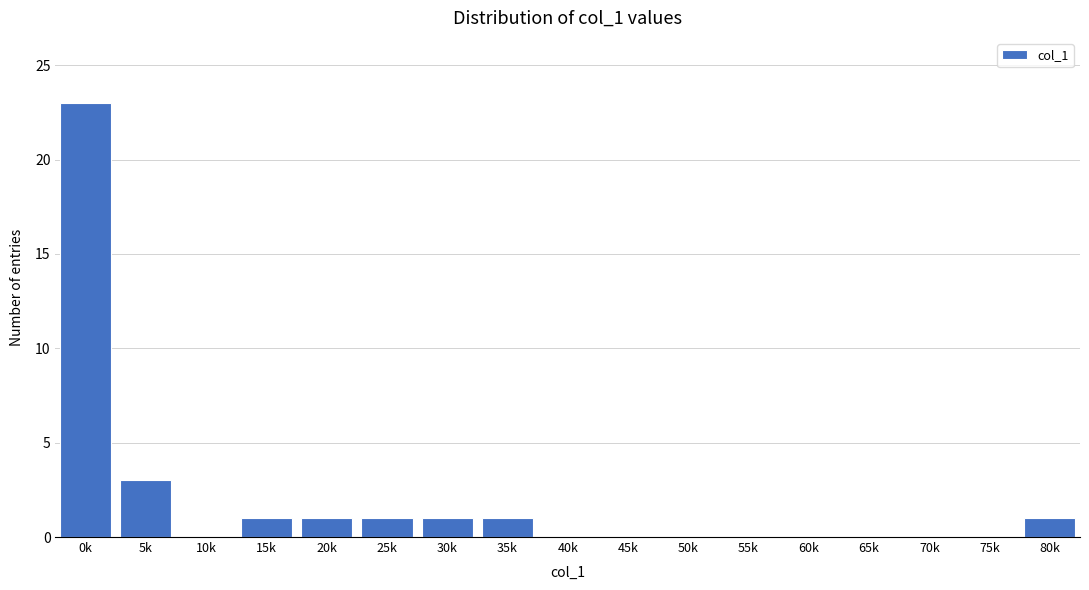

Reading right to left, extract all data points from this chart.

80k=1	75k=0	70k=0	65k=0	60k=0	55k=0	50k=0	45k=0	40k=0	35k=1	30k=1	25k=1	20k=1	15k=1	10k=0	5k=3	0k=23